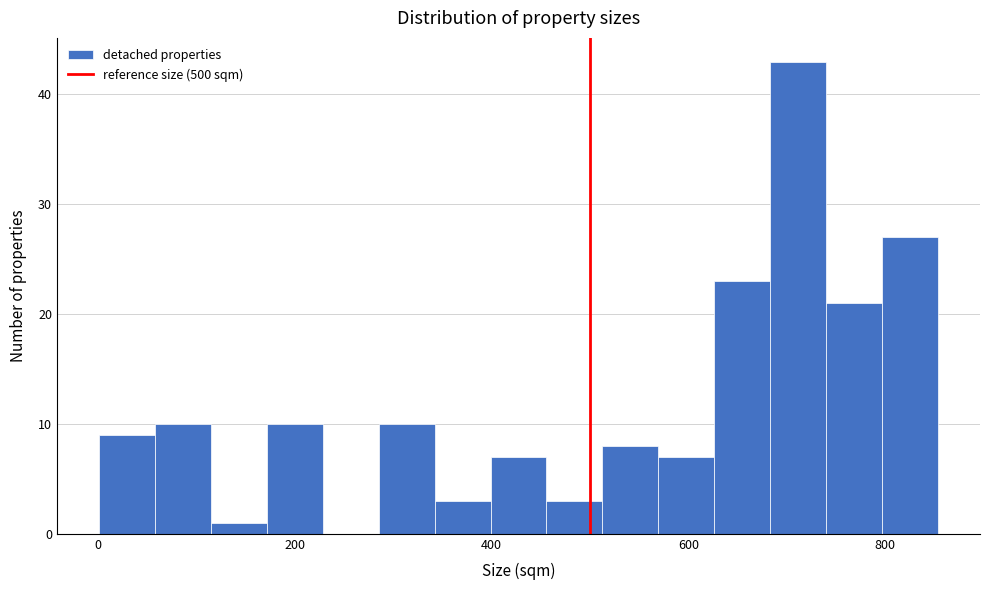

Read against the x-axis, roughly where is the centre of the tallest bar?

720